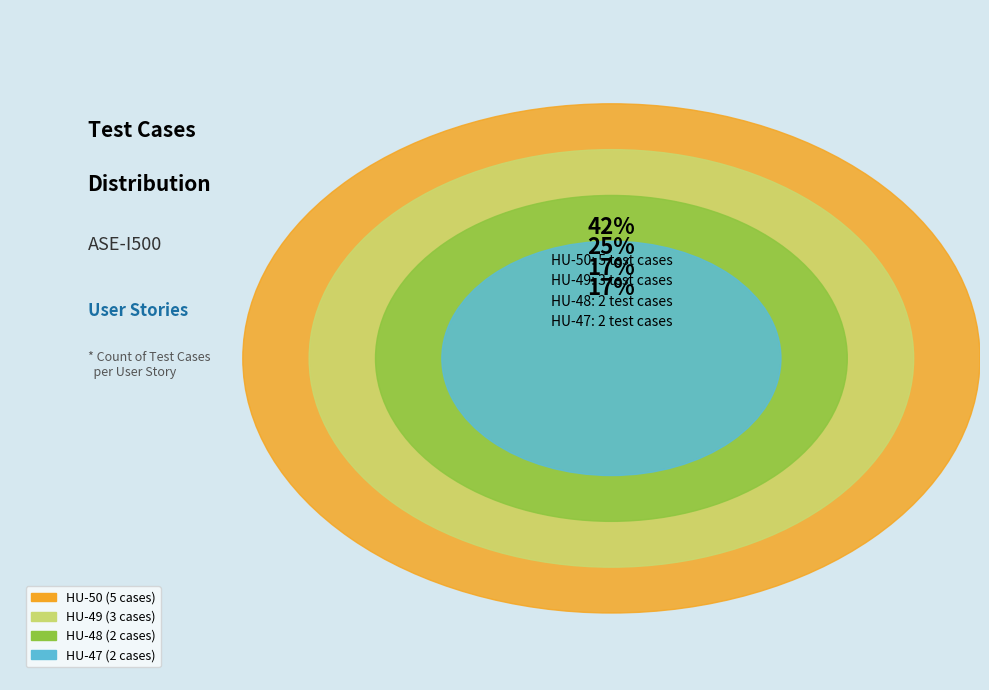

How many slices are in this pie chart?

4